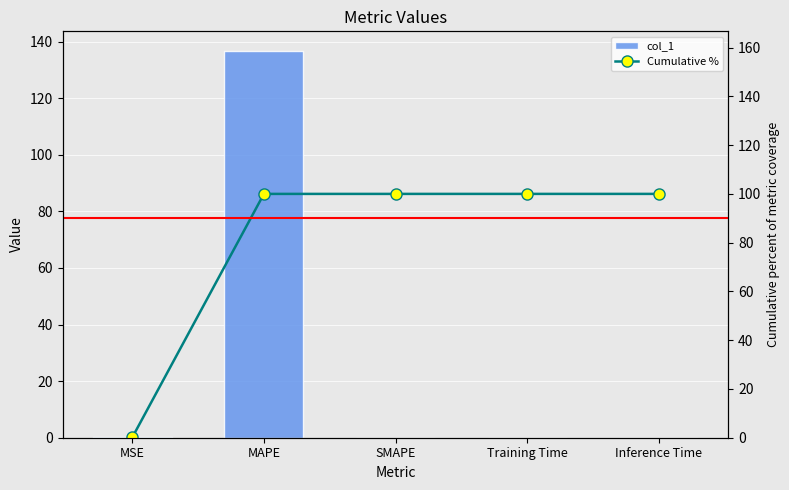

What is the value of the col_1 bar at the 2nd from the left?

136.8